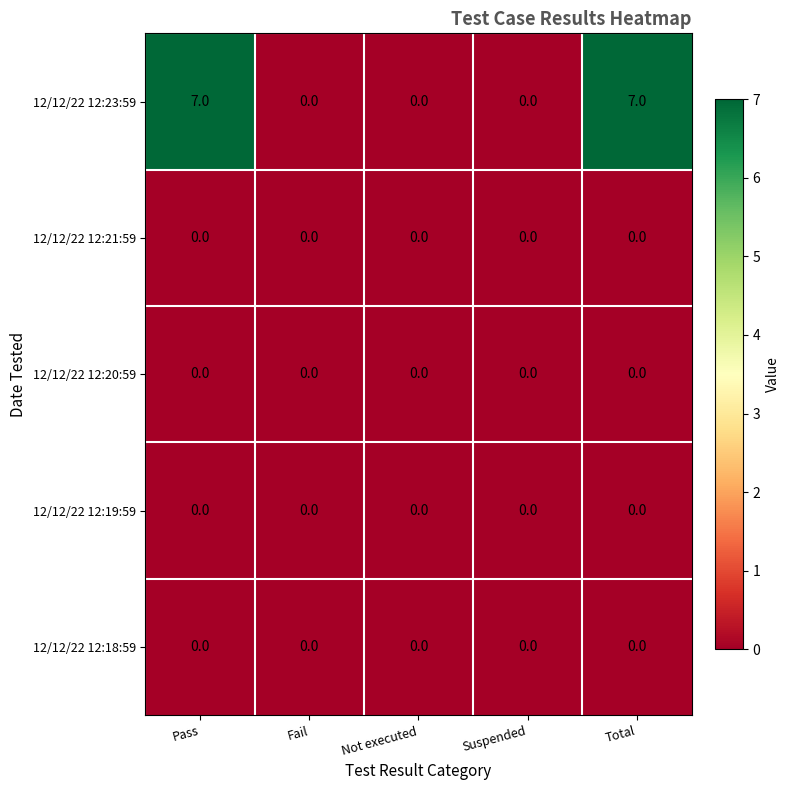

Is the value of 12/12/22 12:19:59 at Pass greater than the value of 12/12/22 12:23:59 at Total?

No